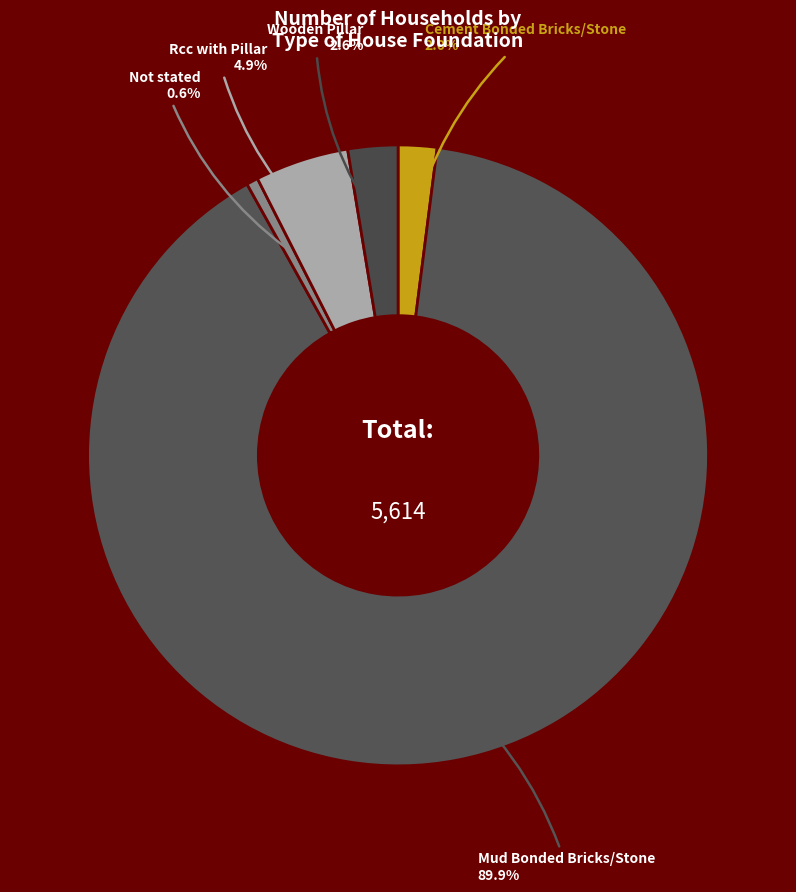

Which category has the smallest portion of the pie?

Not stated